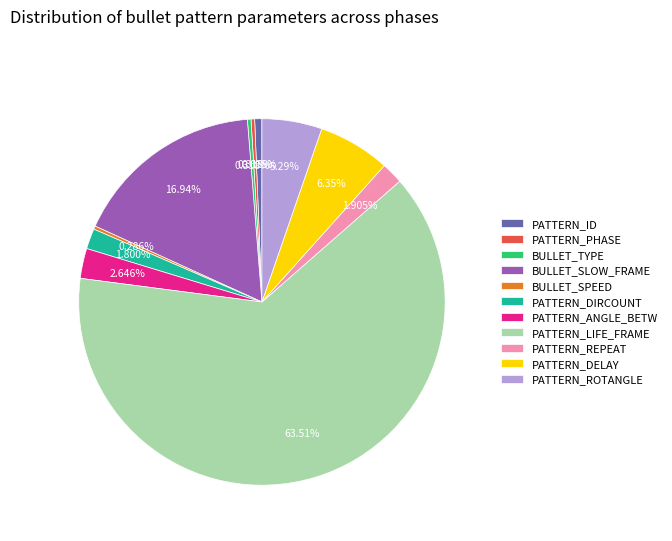

Which has a higher value, PATTERN_ID or PATTERN_ANGLE_BETW?

PATTERN_ANGLE_BETW